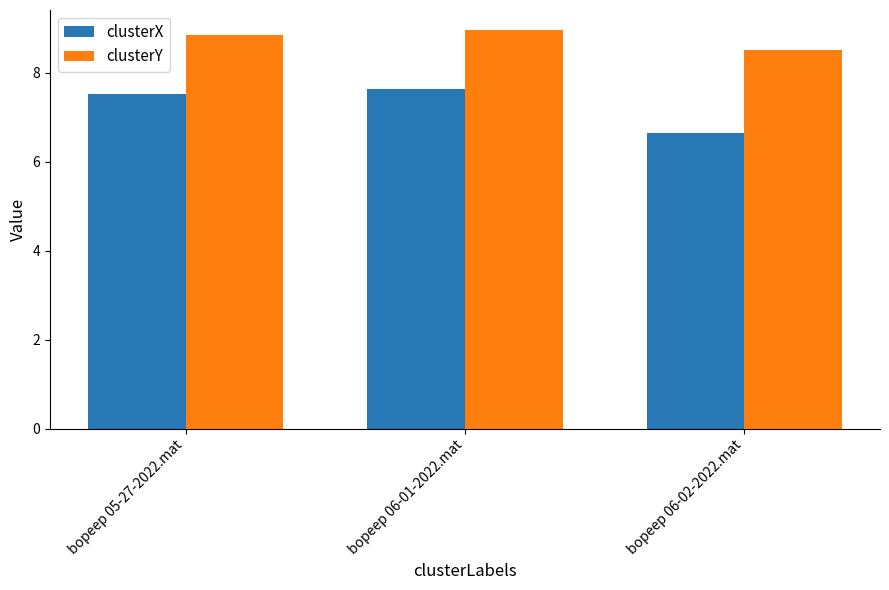

Which category has the lowest value in the clusterX series?

bopeep 06-02-2022.mat